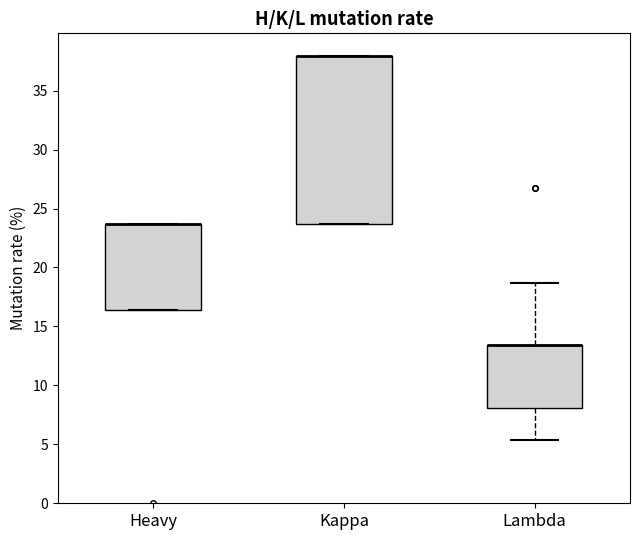

Reading left to right, transcribe this box plot: for each box, give where its median line is, the range the box spans, and where its two whiskers end, as read against the y-axis. The values are not printed on the chart, so give them approximately, as read against the axis.

Heavy: median 23.5 (drawn on the box's upper edge), box 16.5 to 23.5, whiskers 16.5 to 23.5
Kappa: median 38.0 (drawn on the box's upper edge), box 23.5 to 38.0, whiskers 23.5 to 38.0
Lambda: median 13.5 (drawn on the box's upper edge), box 8.0 to 13.5, whiskers 5.5 to 18.5